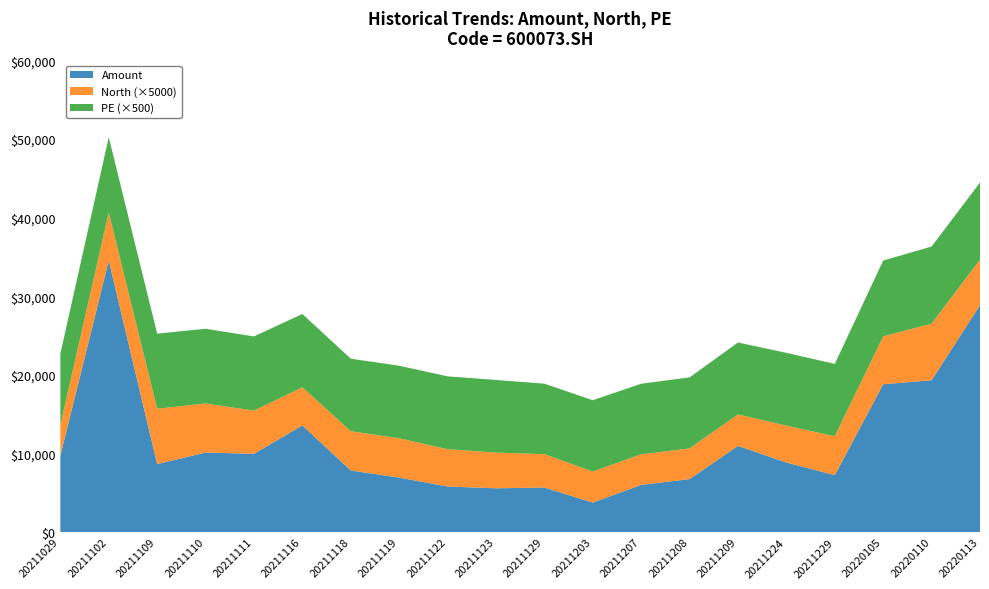

Reading left to right, what are all the values shown in this chart?

Amount: 9721.7	34538.8	8638.9	10107.1	9949.6	13560.2	7826.9	6918.7	5786.0	5556.8	5653.1	3743.1	5986.3	6733.0	10957.1	8835.2	7234.8	18796.4	19309.7	28865.5
North: 0.8	1.2	1.4	1.2	1.1	1.0	1.0	1.0	0.9	0.9	0.8	0.8	0.8	0.8	0.8	0.9	1.0	1.2	1.4	1.2
PE: 18.1	19.2	19.1	19.0	18.9	18.7	18.4	18.5	18.5	18.5	17.9	18.1	18.0	18.1	18.3	18.5	18.4	19.3	19.6	19.6